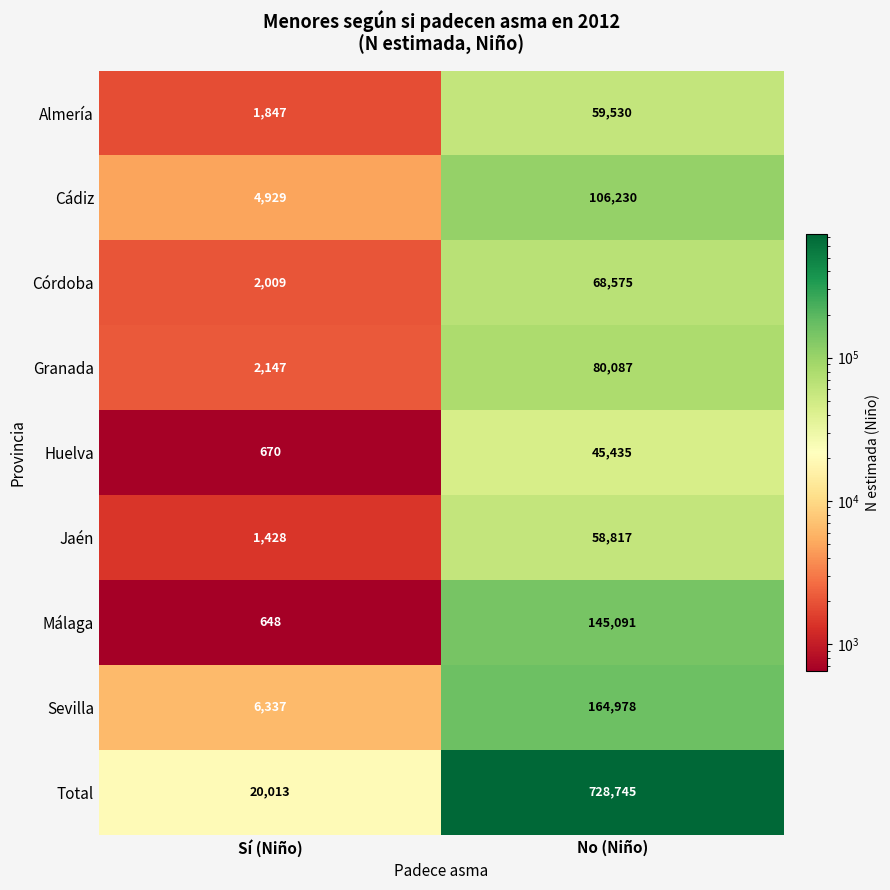

Reading right to left, what are all the values shown in this chart?

Almería: 59530	1847
Cádiz: 106230	4929
Córdoba: 68575	2009
Granada: 80087	2147
Huelva: 45435	670
Jaén: 58817	1428
Málaga: 145091	648
Sevilla: 164978	6337
Total: 728745	20013